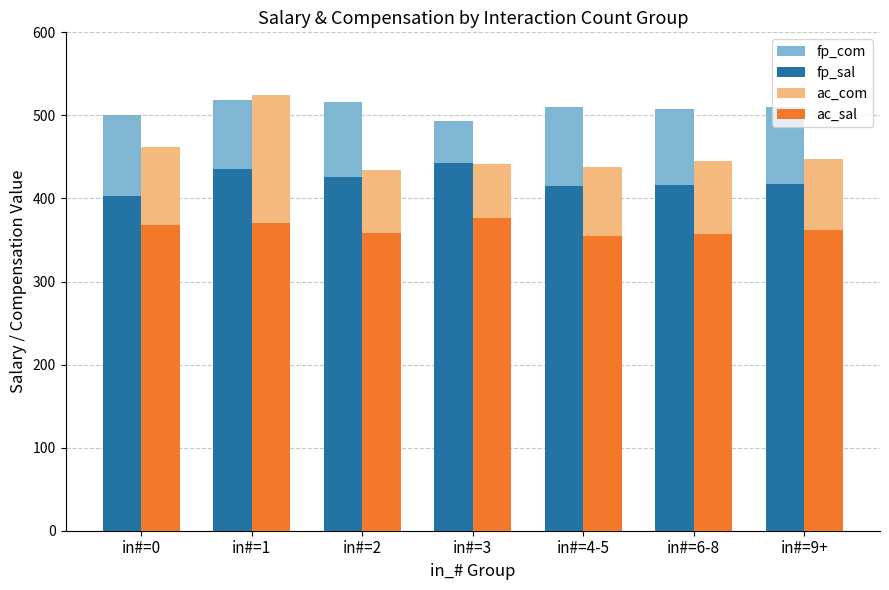

What is the spread (max minus min) of values at in#=2?

157